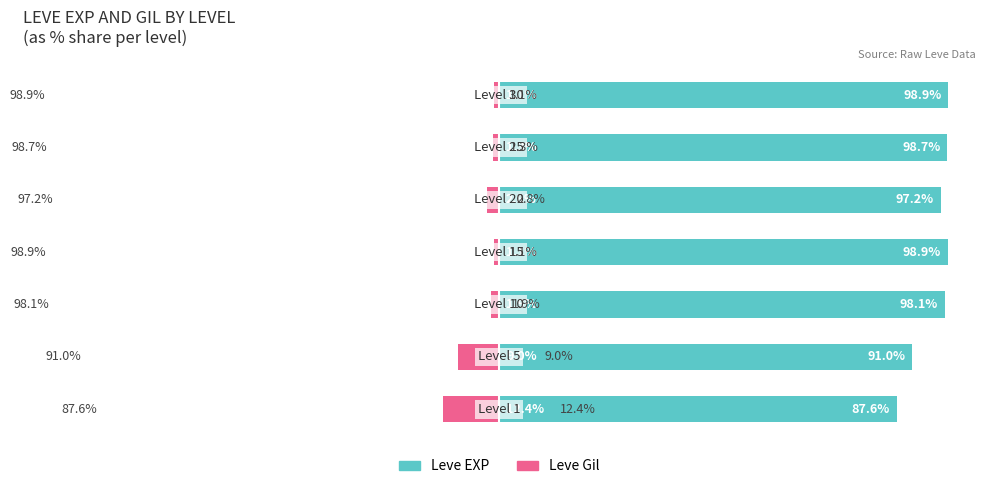

What are all the series names shown in the legend?

Leve EXP, Leve Gil